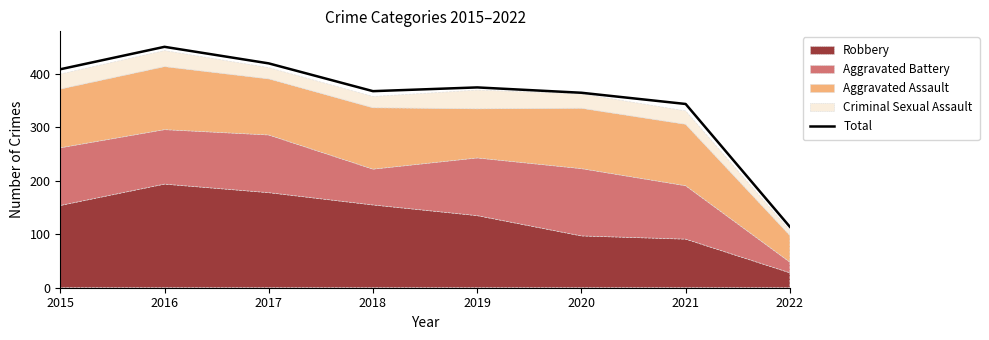

List the labels in order of value, largest first.

2016, 2017, 2015, 2019, 2018, 2020, 2021, 2022